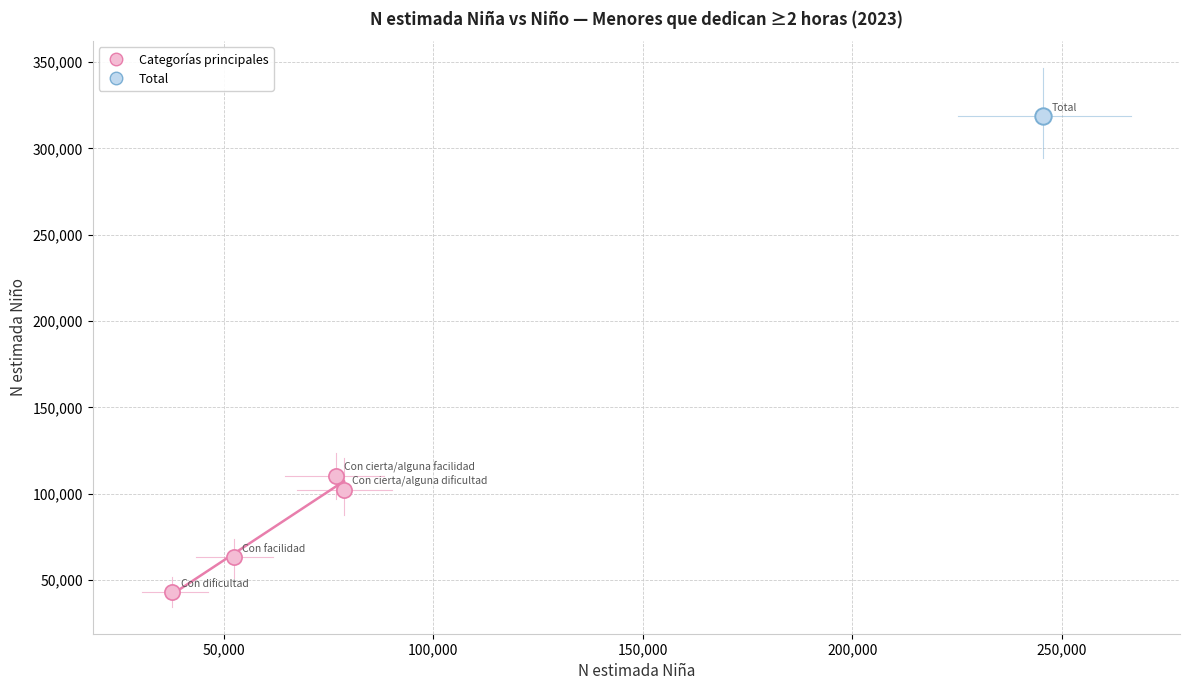

What are all the series names shown in the legend?

Categorías principales, Total